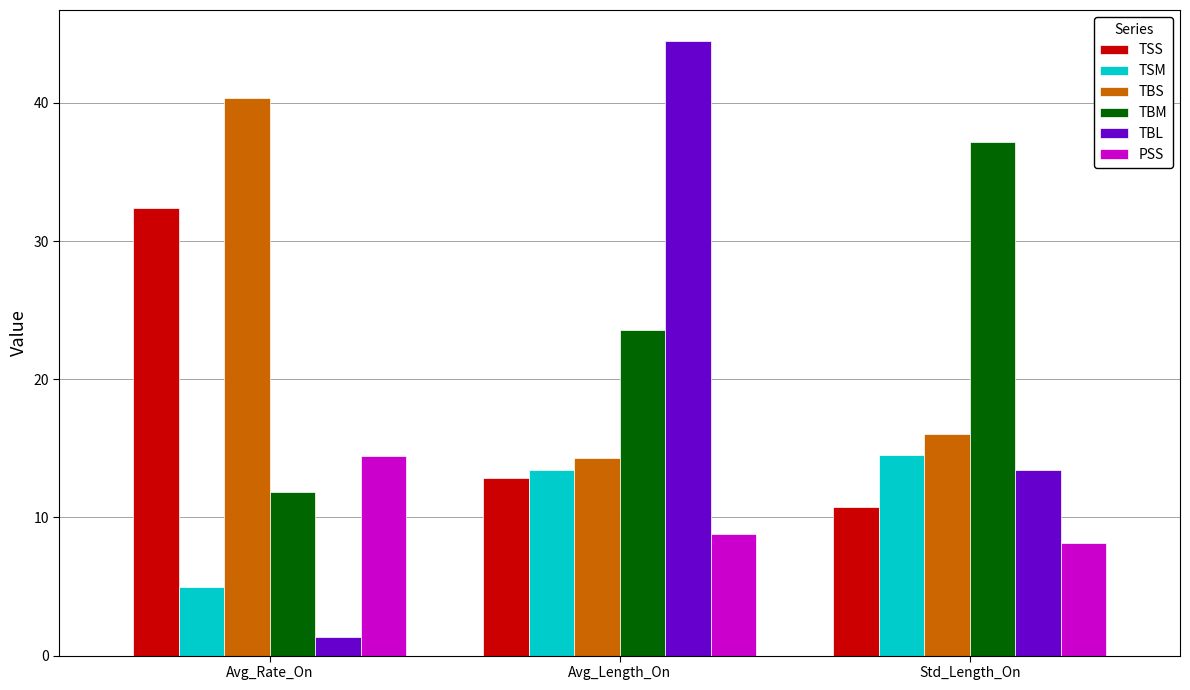

At which category does the chart reach its minimum across all series?

Avg_Rate_On